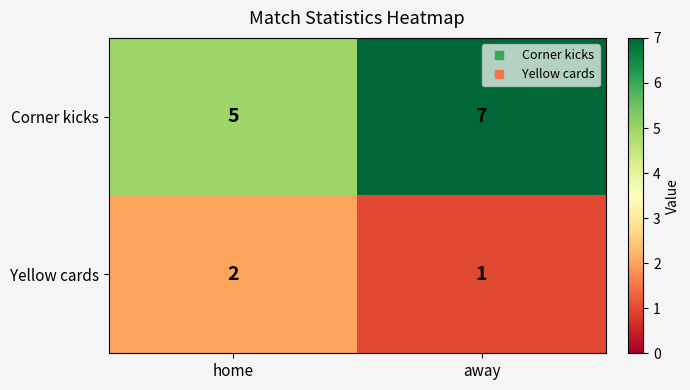

Which series has the largest total across all categories?

Corner kicks